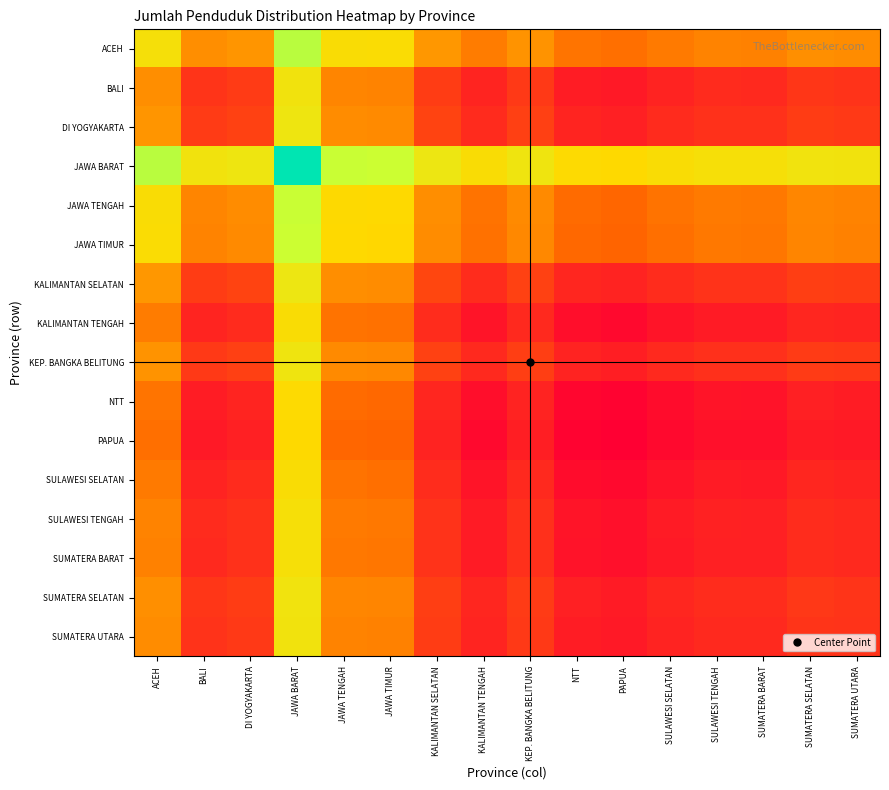

Reading right to left, what are all the values shown in this chart?

row_0: 0.3	0.4	0.3	0.3	0.3	0.3	0.3	0.4	0.3	0.4	0.5	0.5	0.8	0.4	0.4	0.6
row_1: 0.1	0.2	0.1	0.1	0.1	0.1	0.1	0.2	0.1	0.2	0.3	0.3	0.6	0.2	0.1	0.4
row_2: 0.2	0.2	0.1	0.1	0.1	0.1	0.1	0.2	0.1	0.2	0.3	0.3	0.6	0.2	0.2	0.4
row_3: 0.6	0.6	0.5	0.6	0.5	0.5	0.5	0.6	0.5	0.6	0.8	0.8	1.0	0.6	0.6	0.8
row_4: 0.3	0.3	0.3	0.3	0.3	0.3	0.3	0.3	0.3	0.4	0.5	0.5	0.8	0.3	0.3	0.5
row_5: 0.3	0.3	0.3	0.3	0.3	0.3	0.3	0.3	0.3	0.3	0.5	0.5	0.8	0.3	0.3	0.5
row_6: 0.2	0.2	0.1	0.1	0.1	0.1	0.1	0.2	0.1	0.2	0.3	0.4	0.6	0.2	0.2	0.4
row_7: 0.1	0.1	0.1	0.1	0.1	0.0	0.1	0.1	0.1	0.1	0.3	0.3	0.5	0.1	0.1	0.3
row_8: 0.2	0.2	0.1	0.1	0.1	0.1	0.1	0.2	0.1	0.2	0.3	0.3	0.6	0.2	0.2	0.4
row_9: 0.1	0.1	0.1	0.1	0.1	0.0	0.0	0.1	0.1	0.1	0.3	0.3	0.5	0.1	0.1	0.3
row_10: 0.1	0.1	0.1	0.1	0.0	0.0	0.0	0.1	0.0	0.1	0.3	0.3	0.5	0.1	0.1	0.3
row_11: 0.1	0.1	0.1	0.1	0.1	0.0	0.1	0.1	0.1	0.1	0.3	0.3	0.5	0.1	0.1	0.3
row_12: 0.1	0.1	0.1	0.1	0.1	0.1	0.1	0.1	0.1	0.1	0.3	0.3	0.6	0.1	0.1	0.3
row_13: 0.1	0.1	0.1	0.1	0.1	0.1	0.1	0.1	0.1	0.1	0.3	0.3	0.5	0.1	0.1	0.3
row_14: 0.2	0.2	0.1	0.1	0.1	0.1	0.1	0.2	0.1	0.2	0.3	0.3	0.6	0.2	0.2	0.4
row_15: 0.1	0.2	0.1	0.1	0.1	0.1	0.1	0.2	0.1	0.2	0.3	0.3	0.6	0.2	0.1	0.3